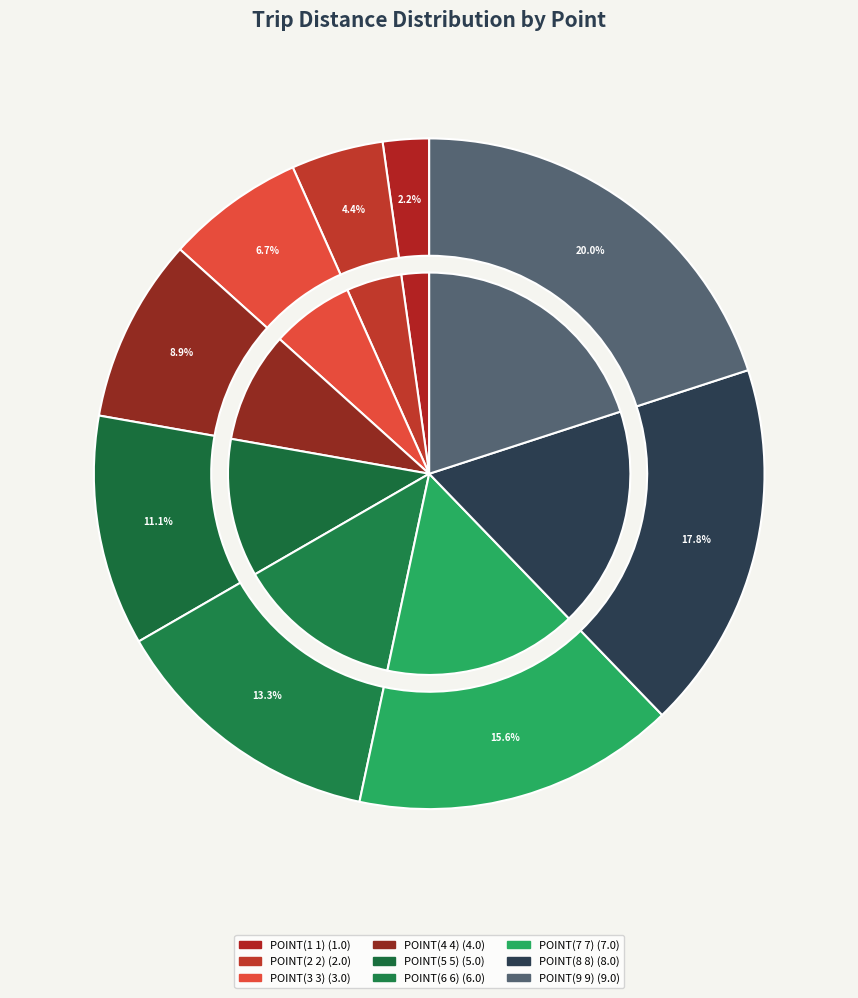

Which category has the biggest portion of the pie?

POINT(9 9)